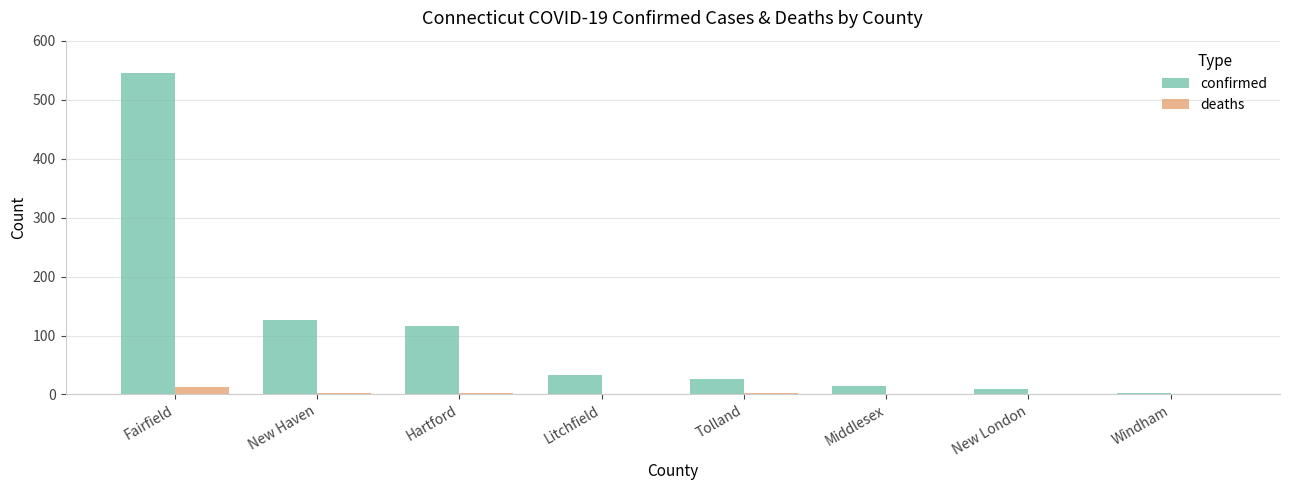

Which series has the widest spread of values?

confirmed